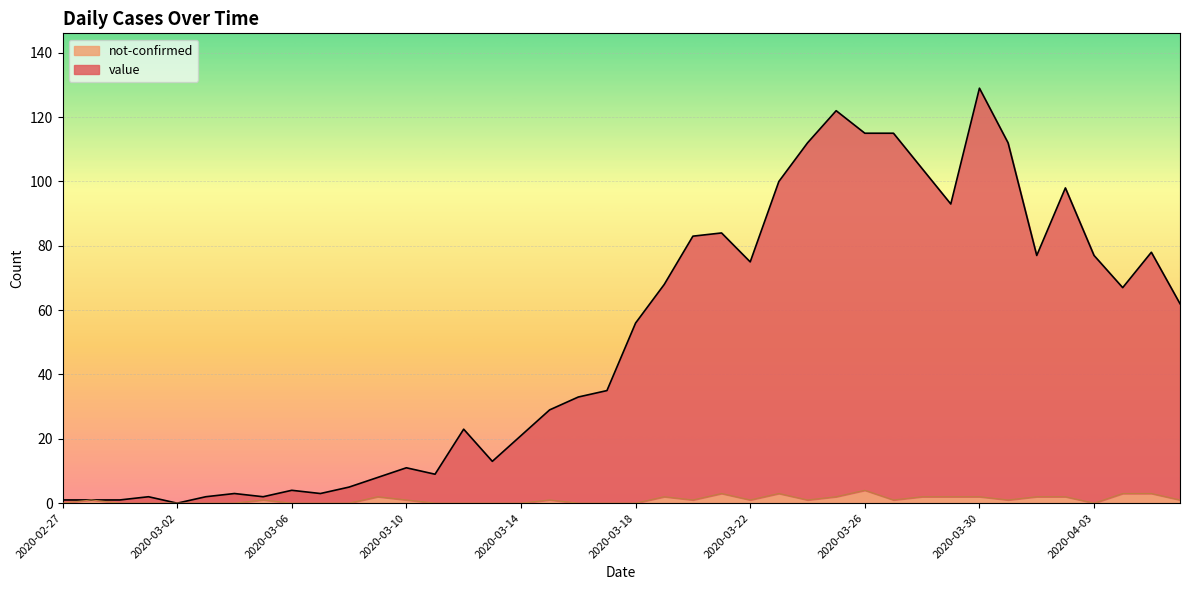

What is the difference between the highest and lowest values at 2020-03-23?

97